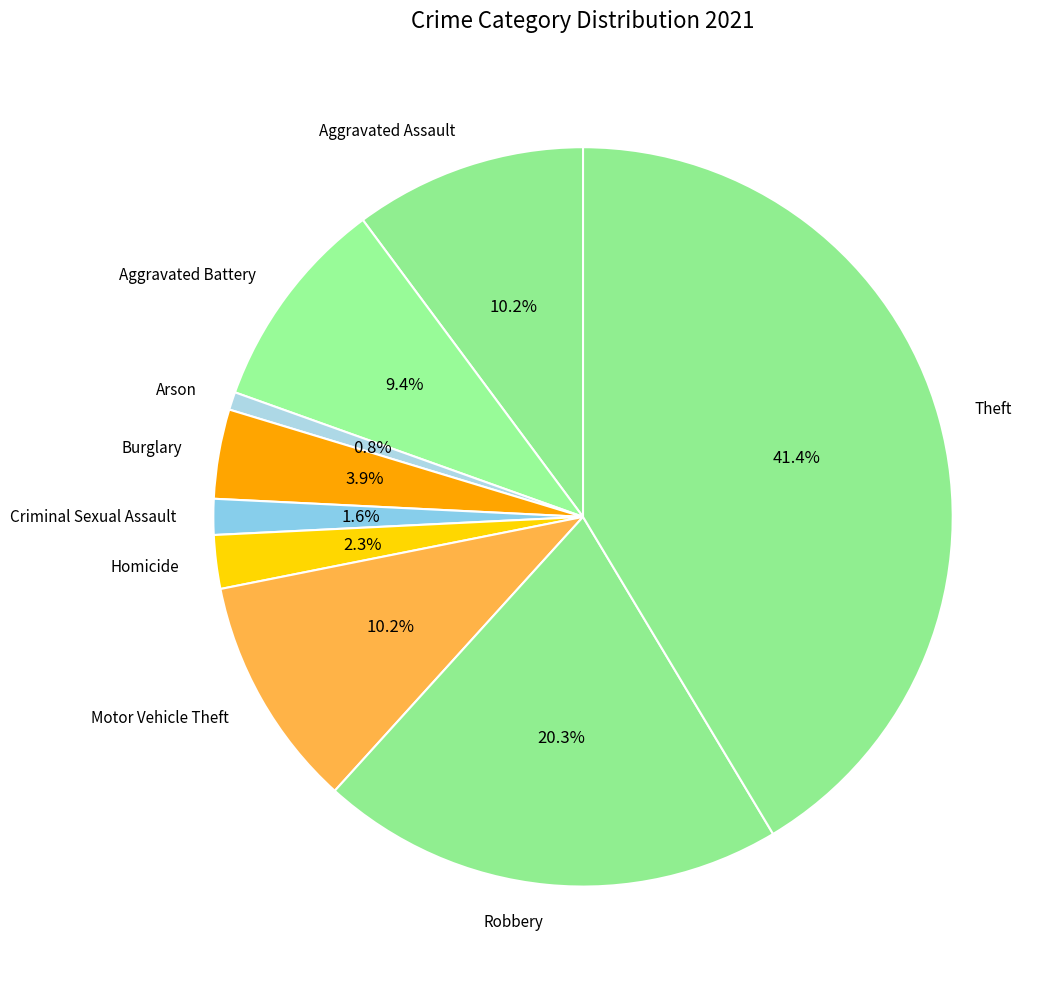

Does Burglary account for over 50% of the chart?

No